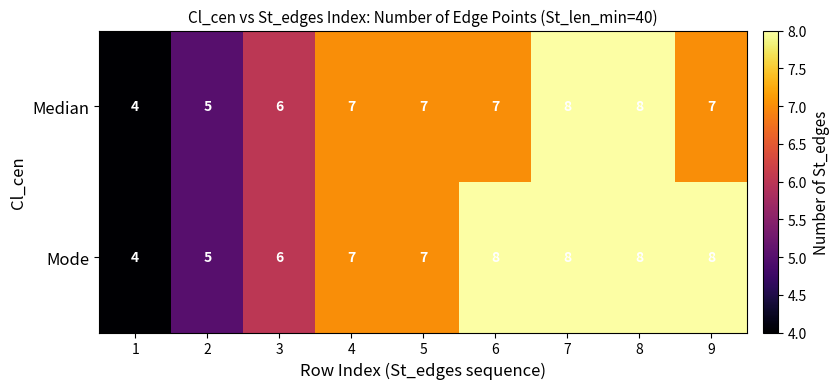

What is the smallest value displayed?

4